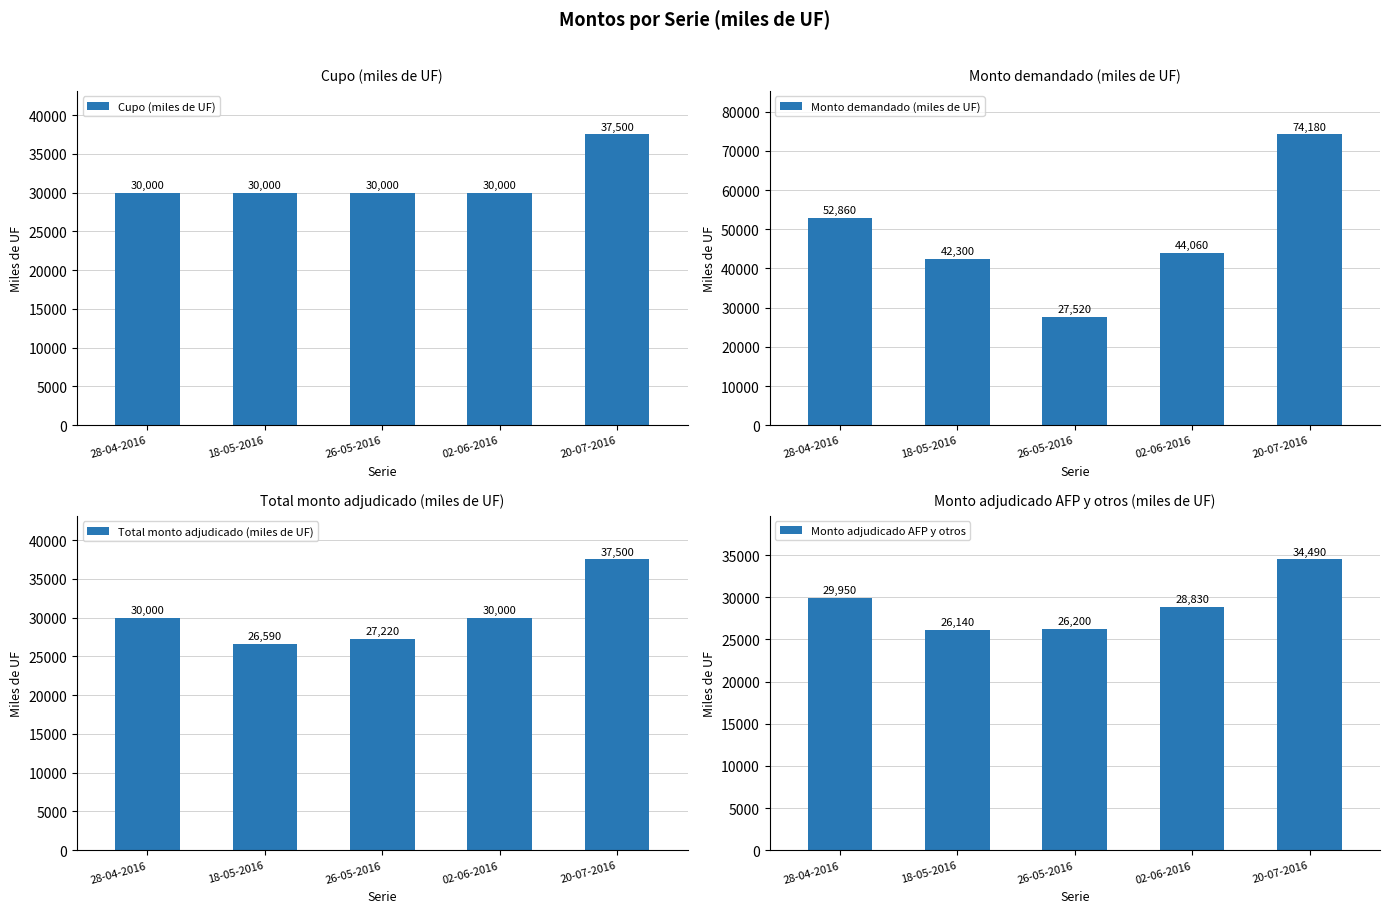

What is the difference between the maximum and minimum values in the Cupo (miles de UF) series?

7500